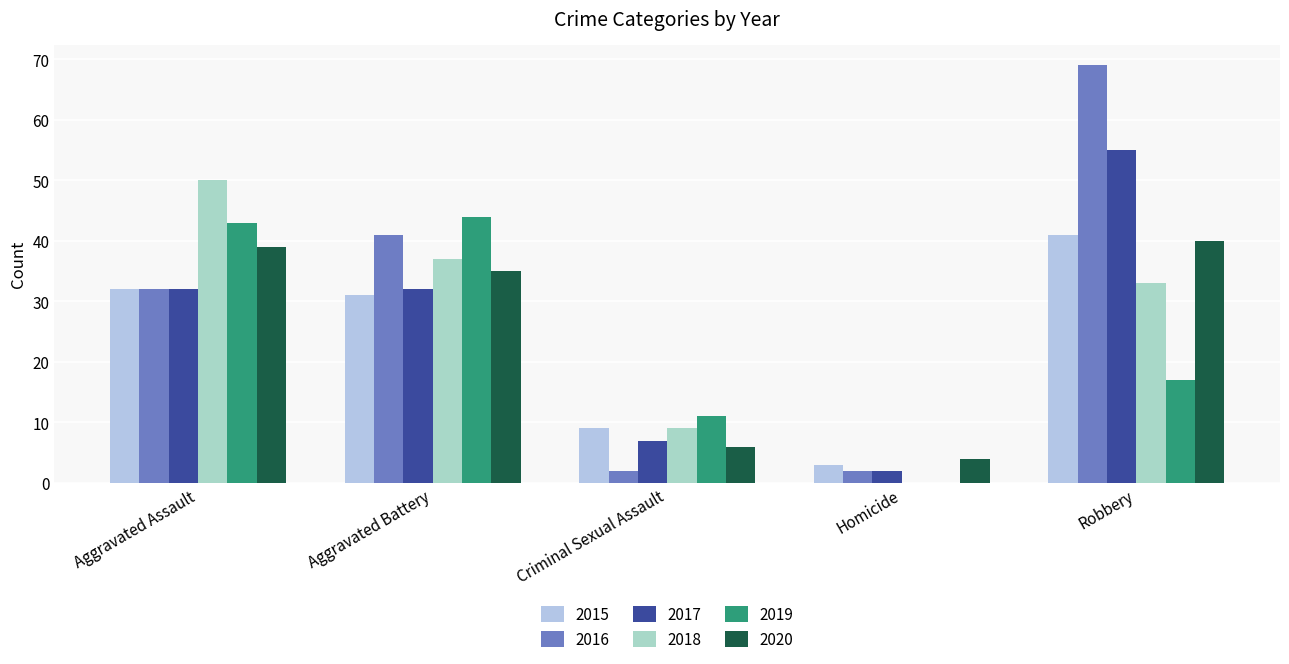

What is the label of the 2nd bar from the left?

Aggravated Battery